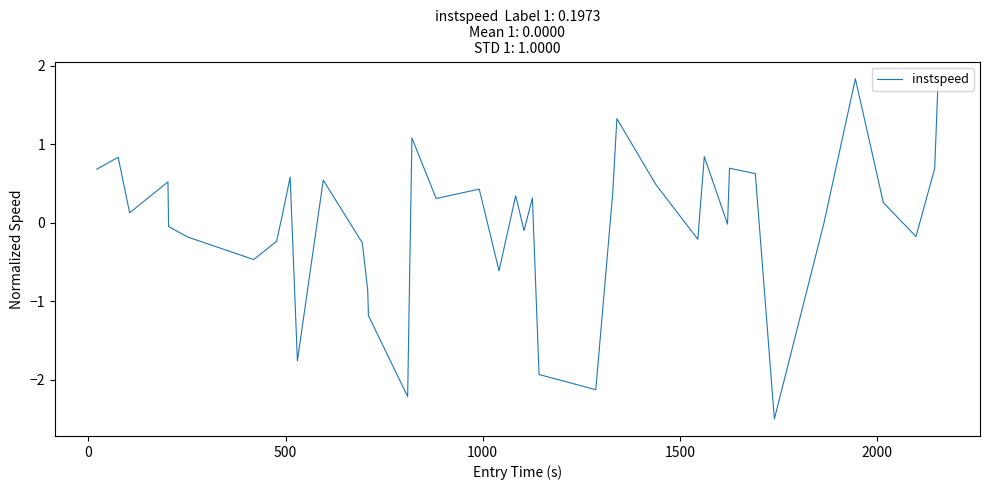

What is the smallest value displayed?

-2.5